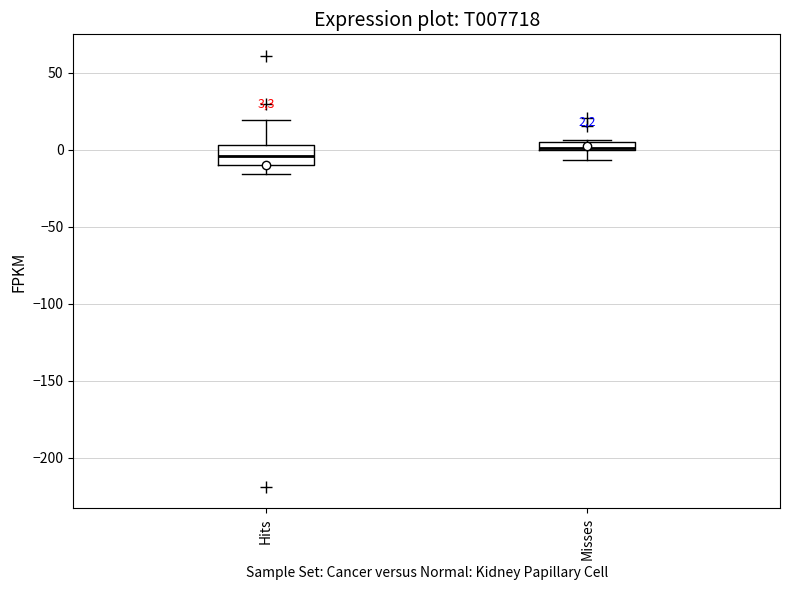

Comparing the boxes themselves (not the whiskers), which one is the tallest?

Hits